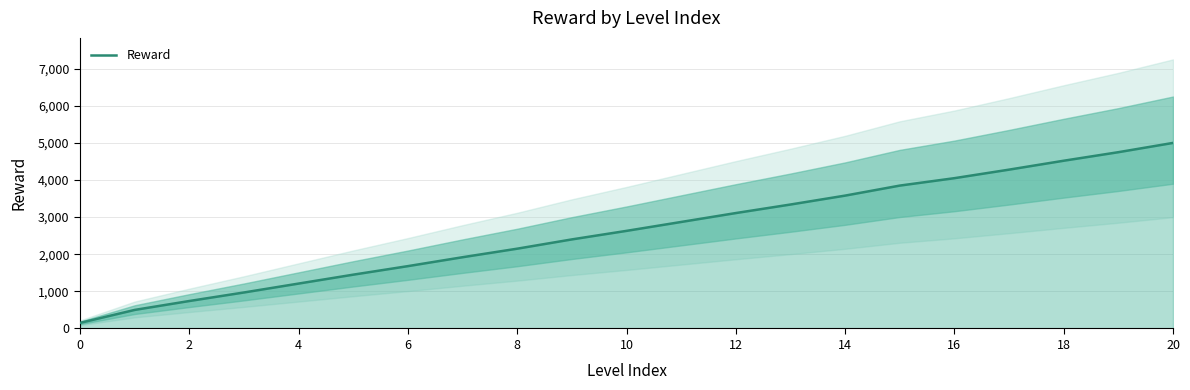

True or false: the data has more than 0 interior local peaks.

False